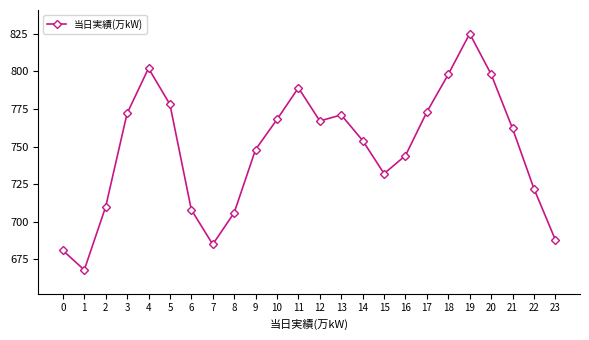

Read the value at 22, to the nearest 50.

700